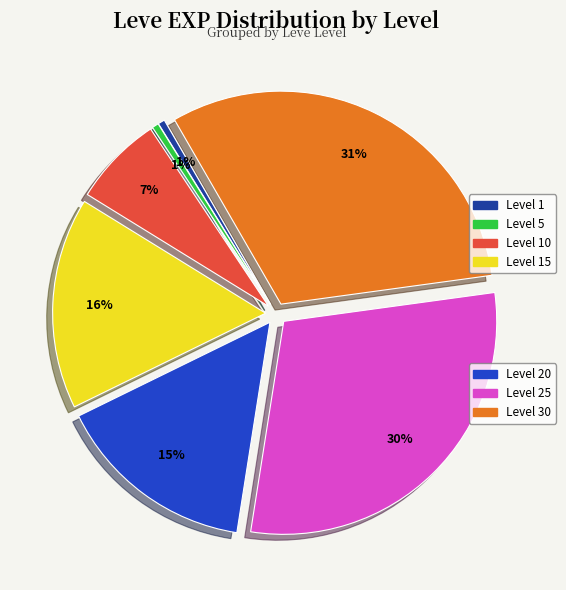

To the nearest percent, what is the average slice percentage?

14%